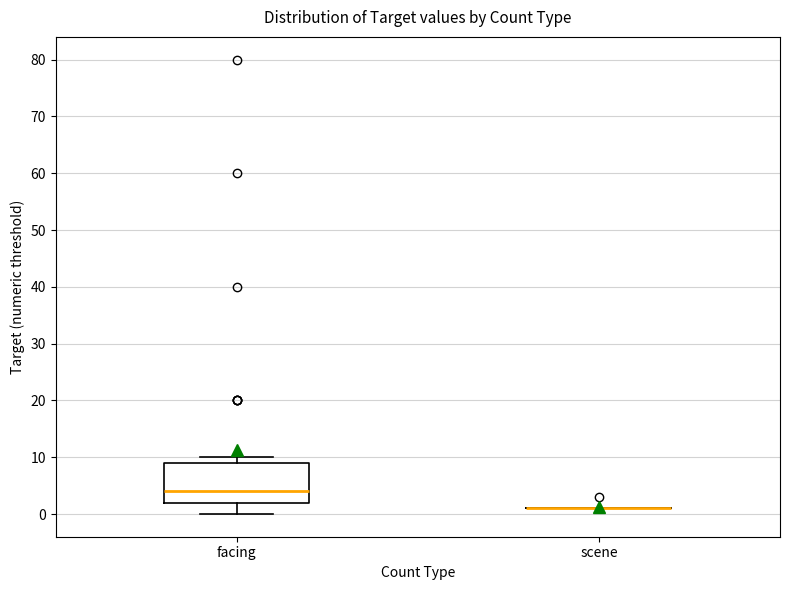

Which box is the tallest, from its lower edge to its upper edge?

facing